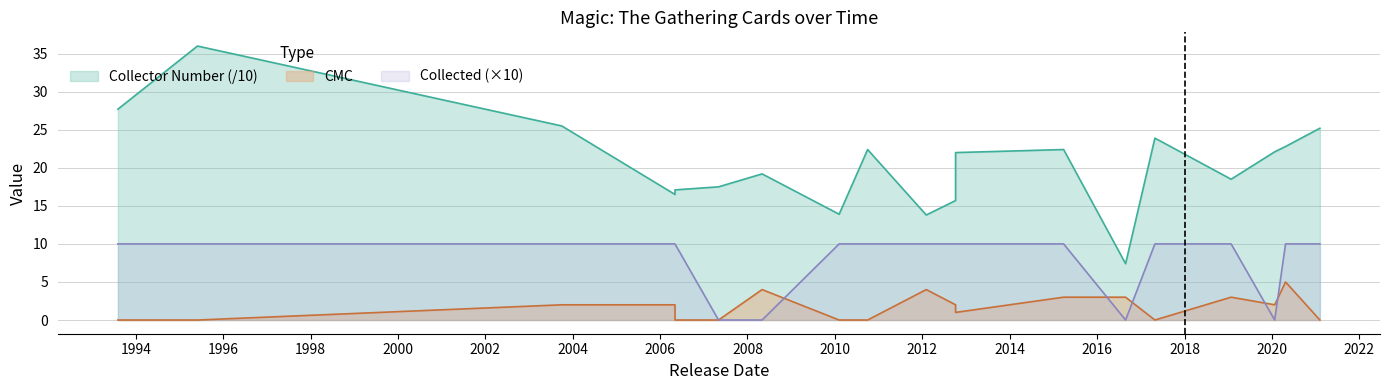

Between 2006-05-05 and 2015-03-27, which series saw the biggest shift?

collector_number